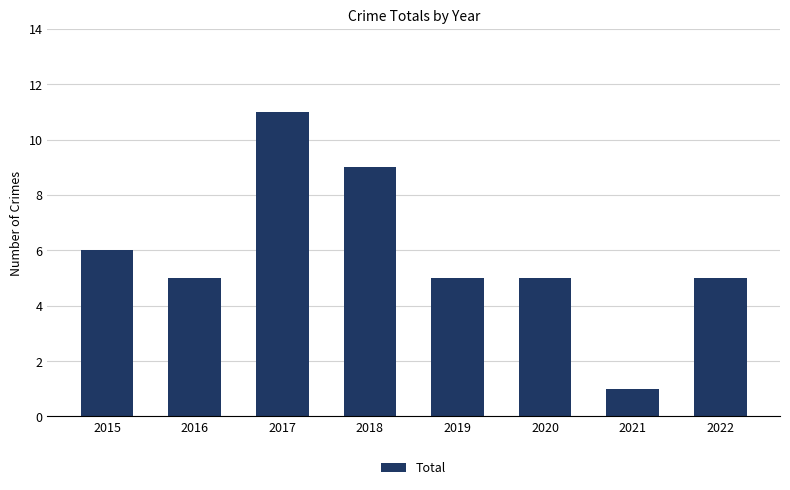

Which label corresponds to the largest value in the chart?

2017